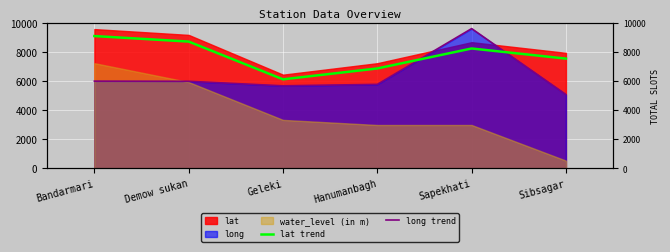

Which series ends up on top after the final intersection of lat trend and long trend?

lat trend